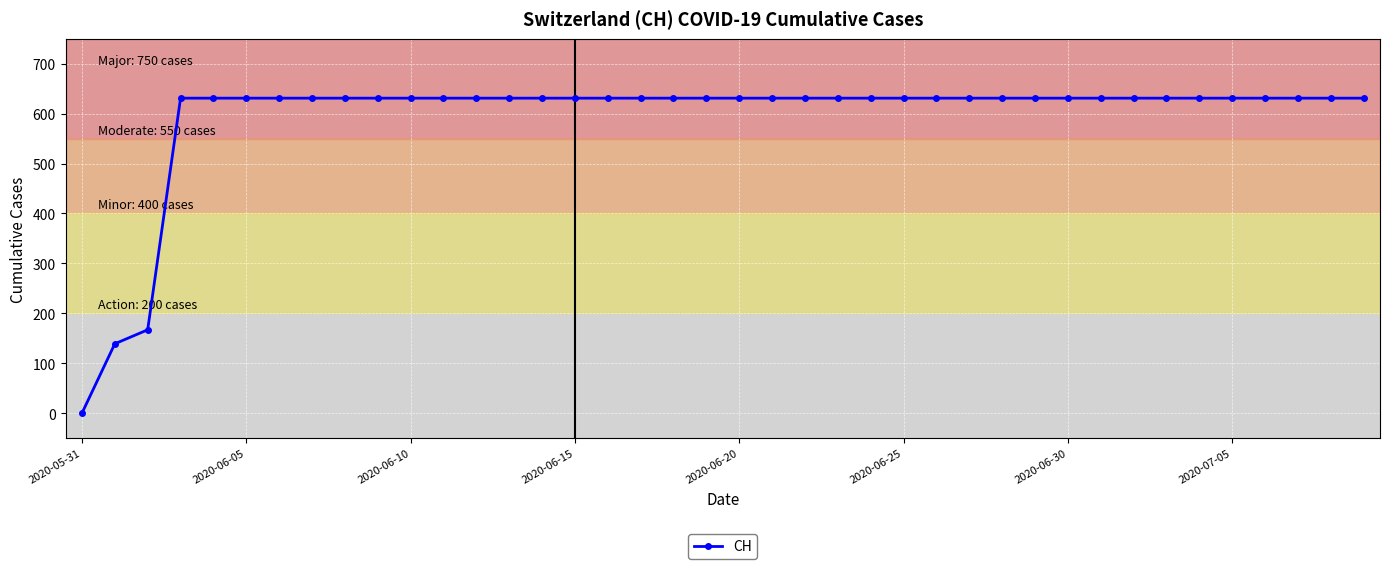

What is the sum of all values?

23653